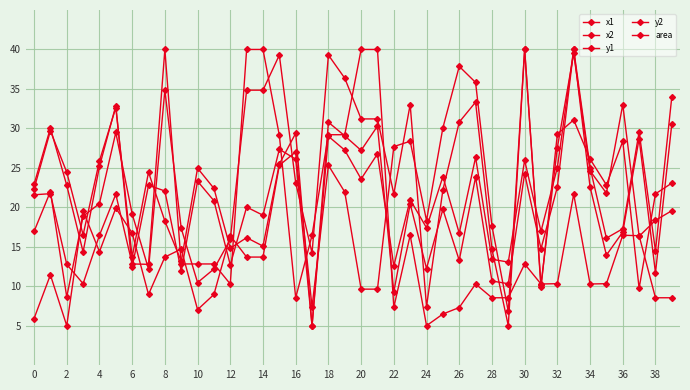

How many data points does each series have?

40